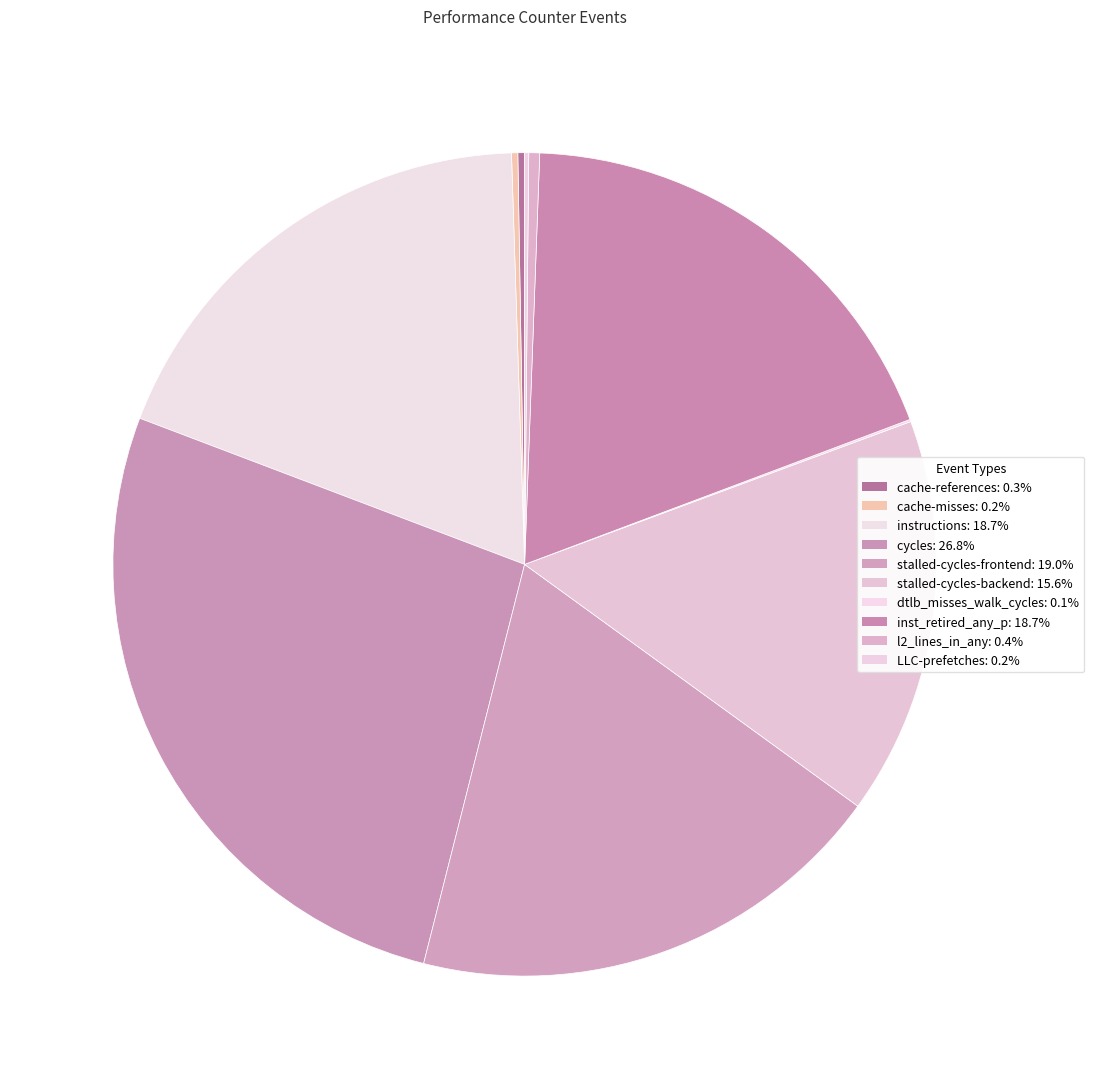

How many segments does this pie chart have?

10